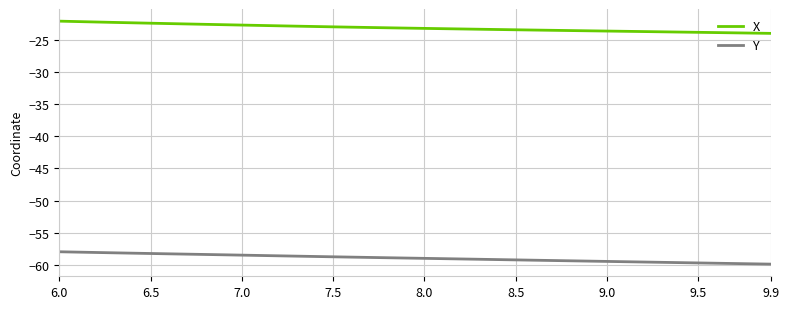

How many distinct data groups are displayed?

2